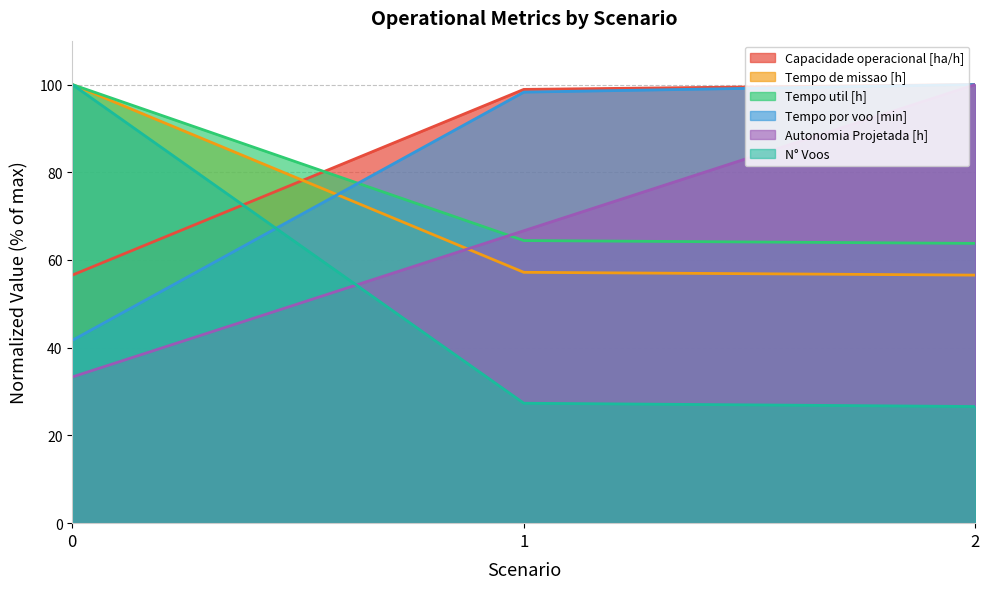

Which label corresponds to the largest value in the chart?

2